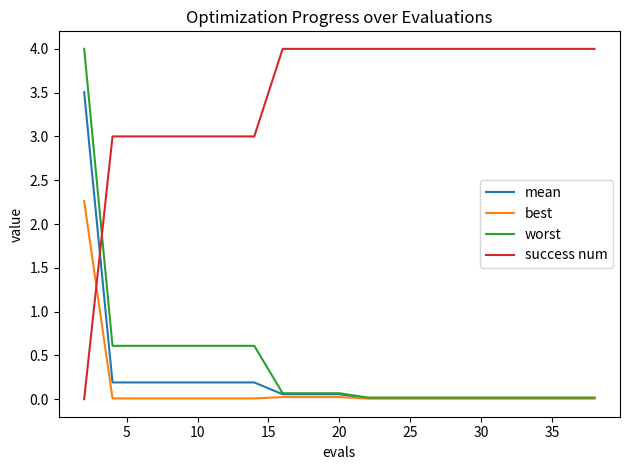

What is the maximum value for mean?

3.5